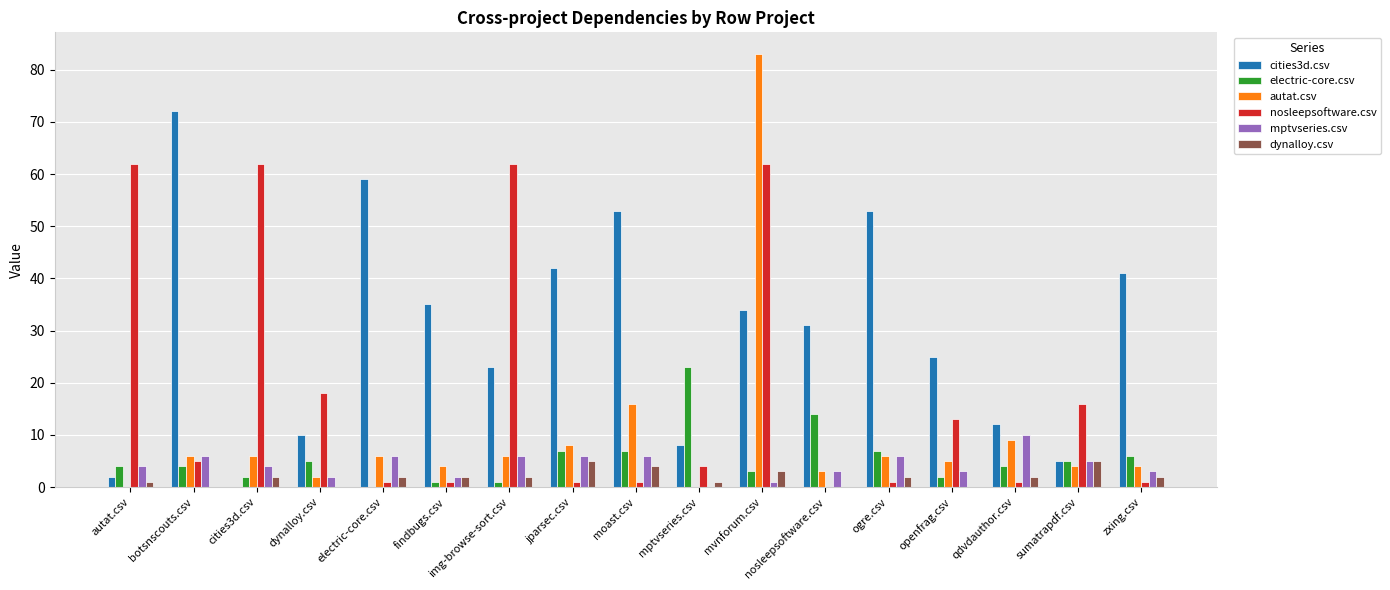

The value of dynalloy.csv at zxing.csv is 2. True or false?

True